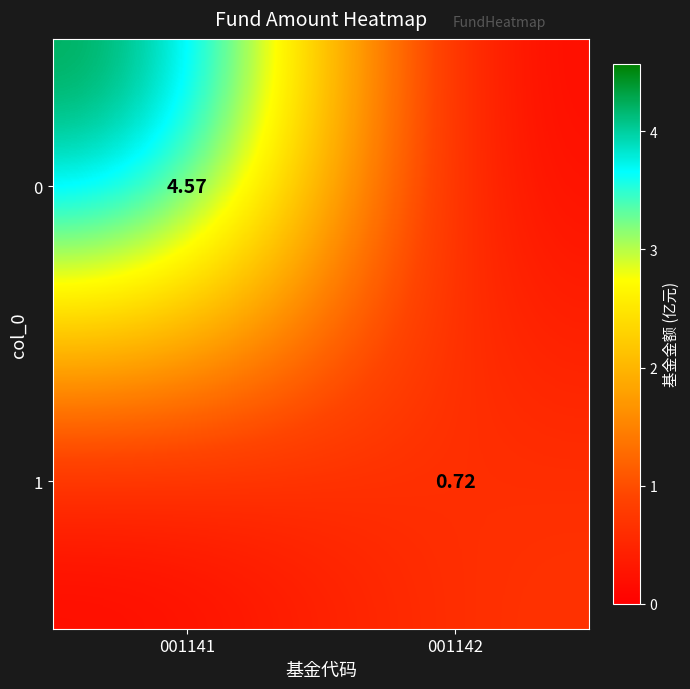

The 1 series shows 0.0 at 001141. True or false?

True